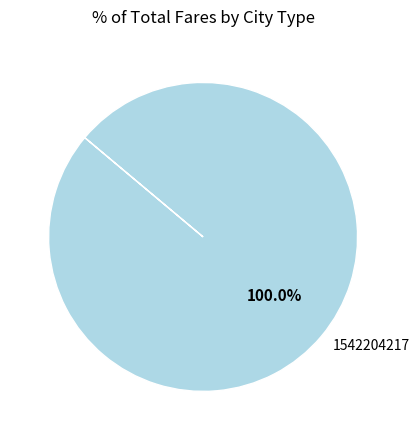

Does 1542204217 represent more than half of the total?

Yes